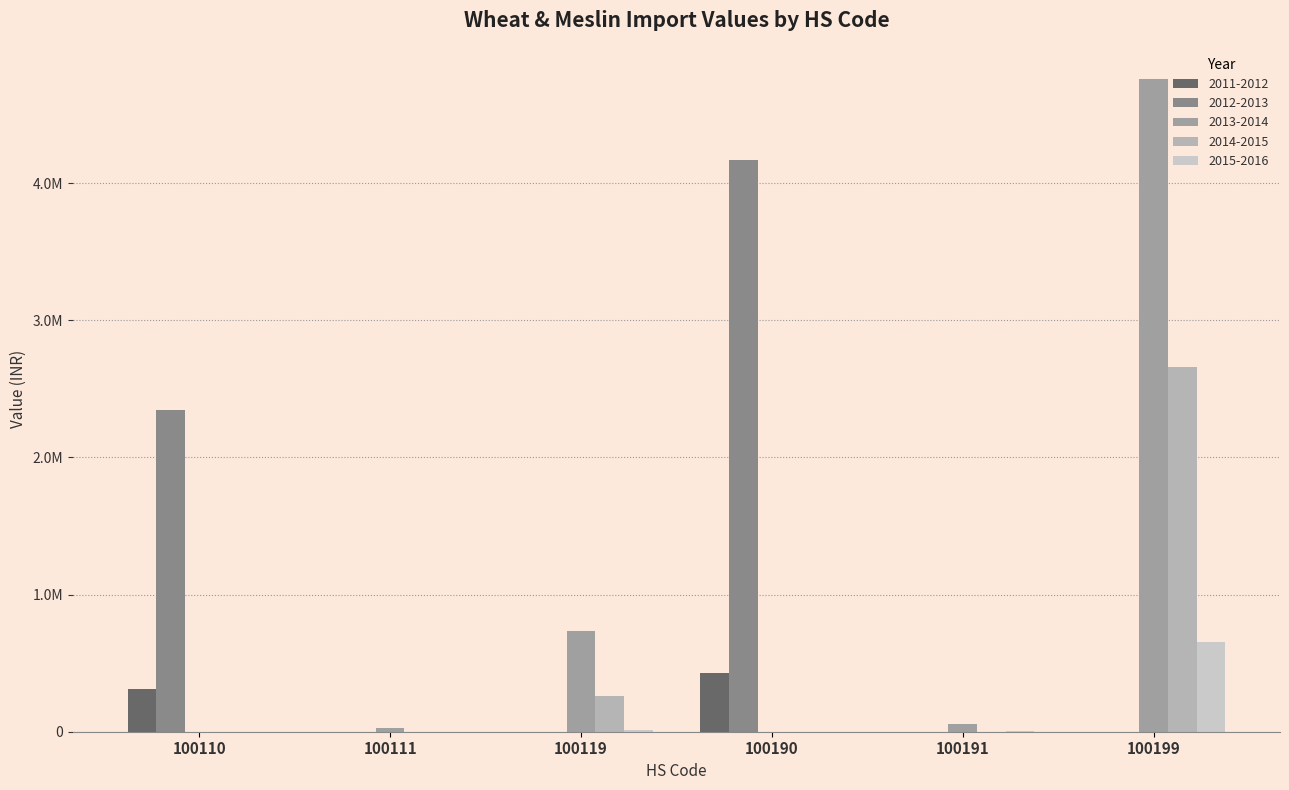

What are all the series names shown in the legend?

2011-2012, 2012-2013, 2013-2014, 2014-2015, 2015-2016